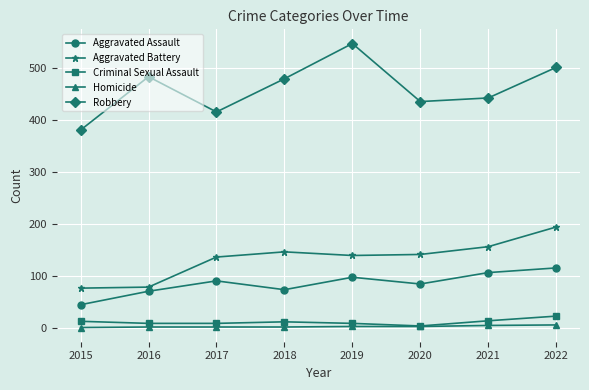

Is it true that Aggravated Assault equals 90 at 2017?

True